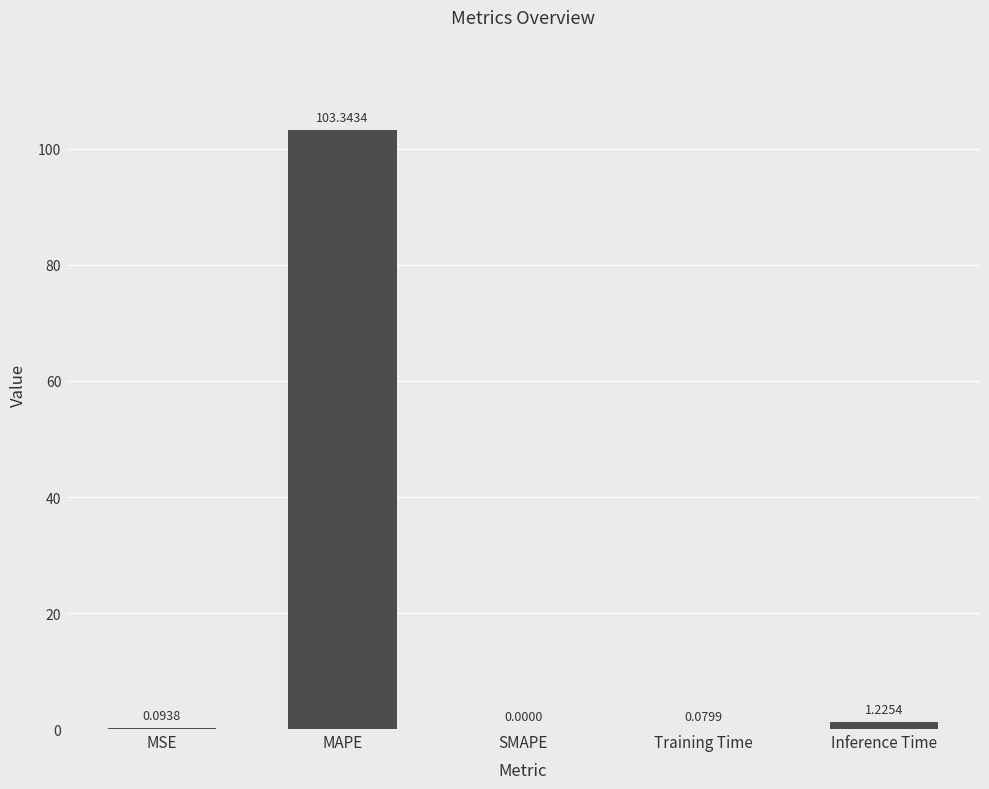

How many distinct data groups are displayed?

1